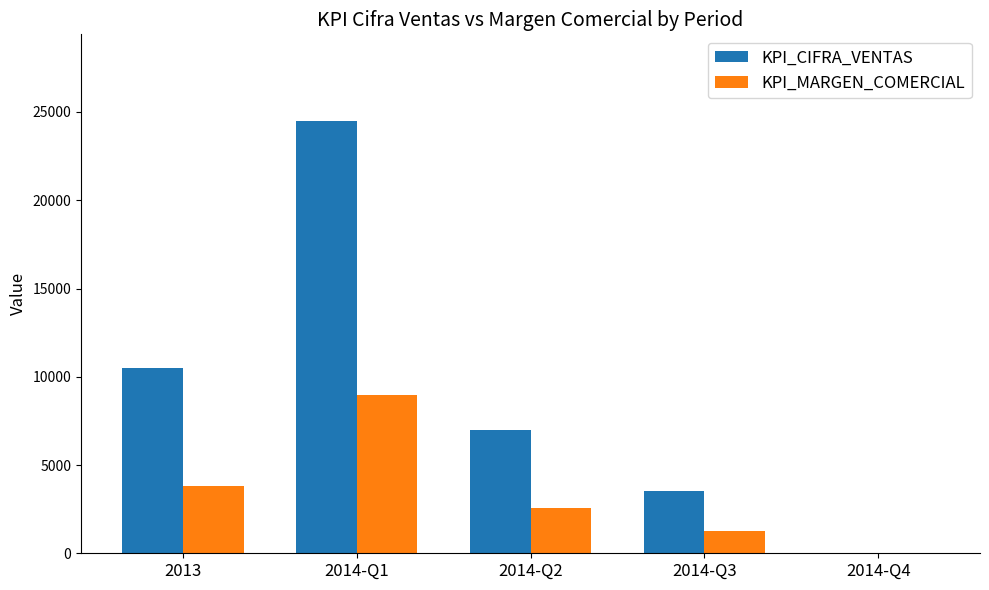

How many series are shown in this chart?

2